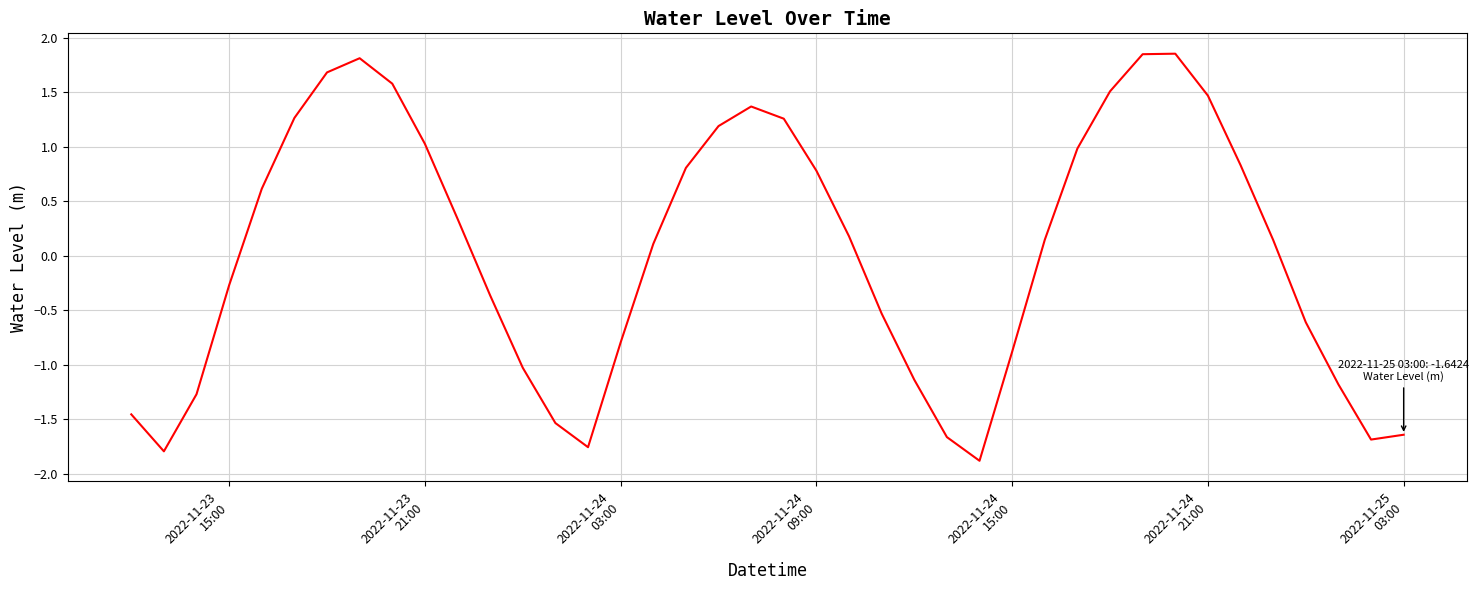

Does the chart have visible grid lines?

Yes